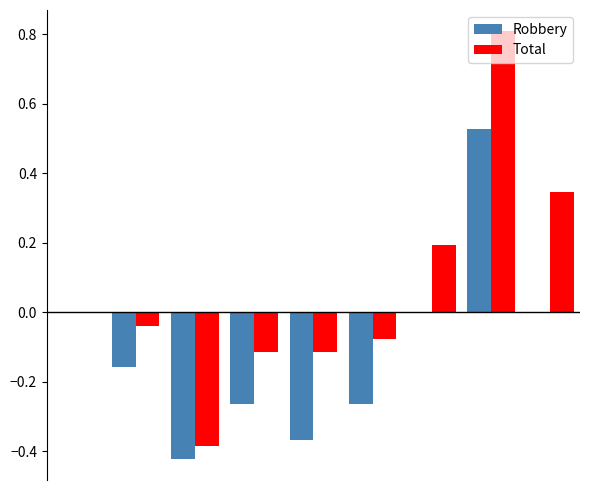

What is the sum of all Total values?

0.6